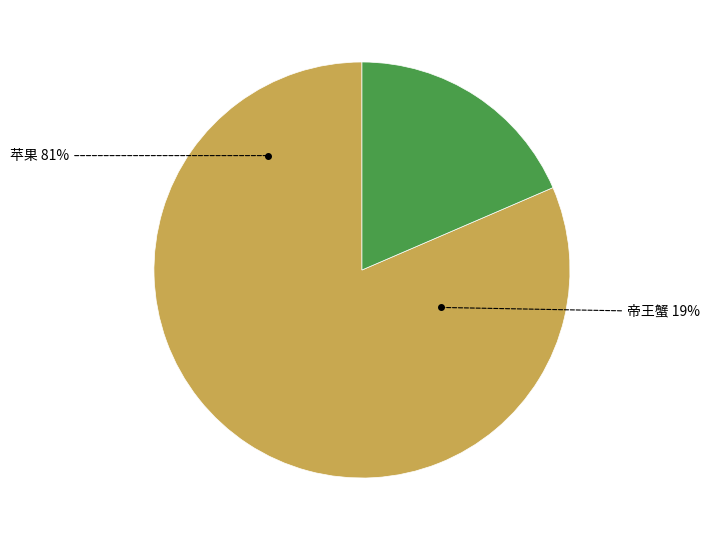

The 苹果 slice represents 81% of the pie. True or false?

True